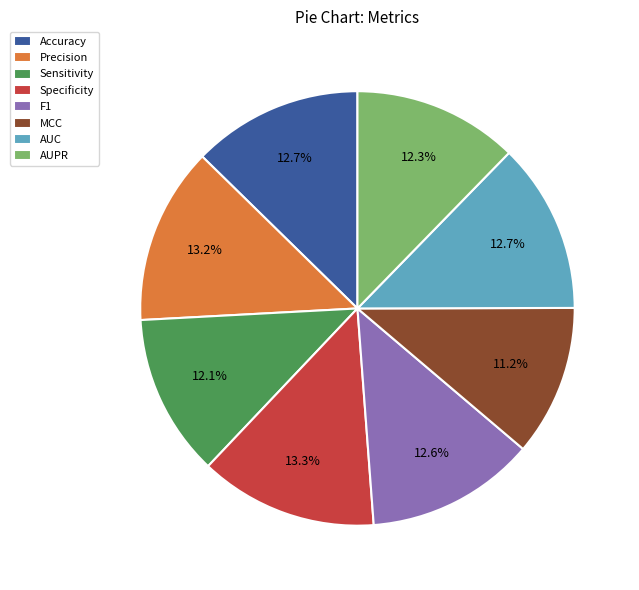

True or false: AUC accounts for 24% of the total.

False